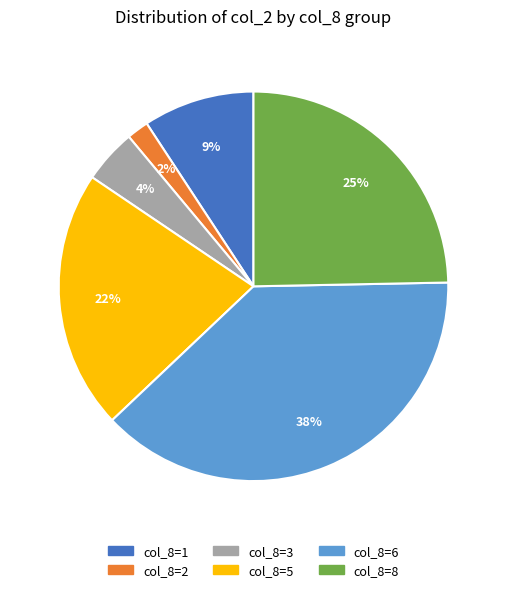

To the nearest percent, what is the average slice percentage?

17%